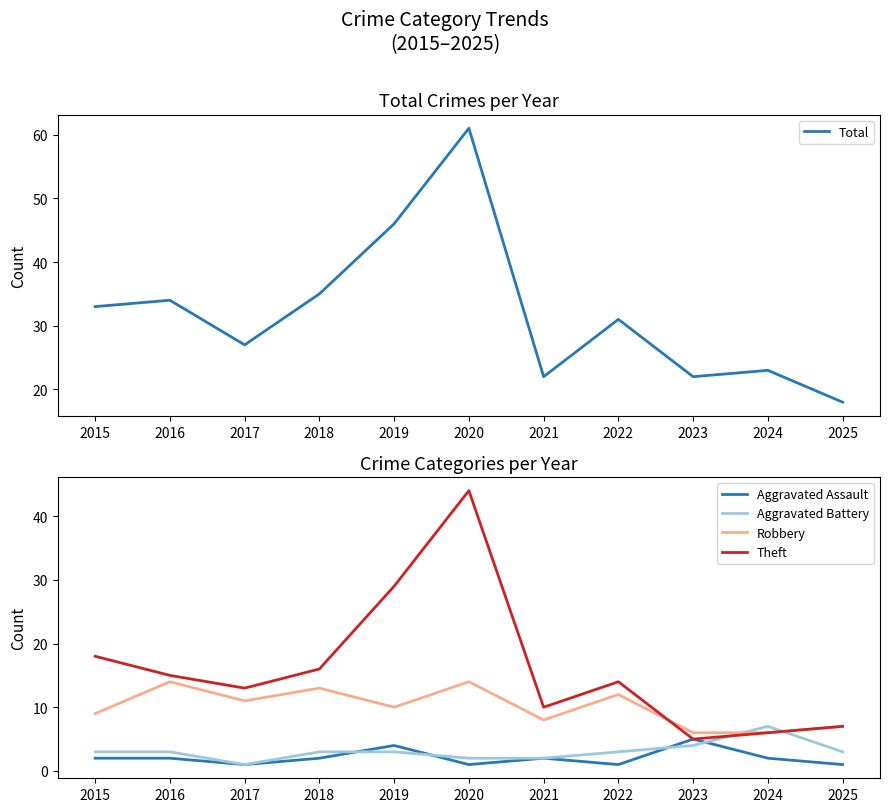

Where is Aggravated Battery nearest to the value 4?

2023